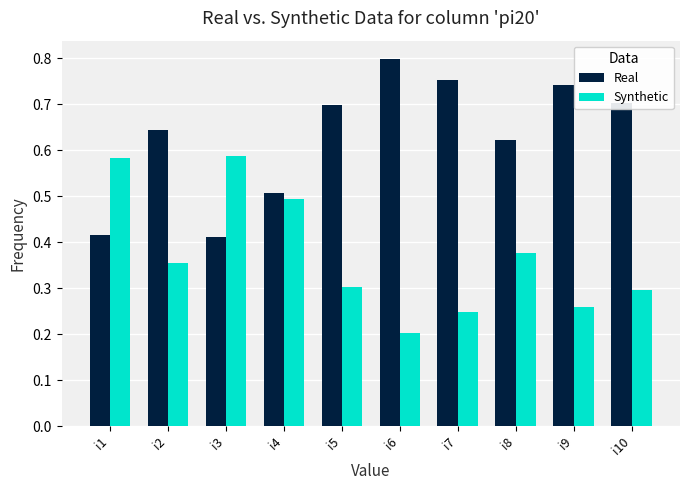

At which category does the chart reach its minimum across all series?

i6